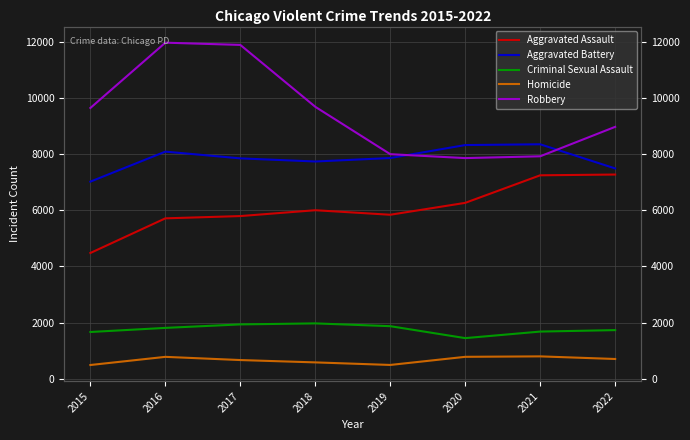

True or false: Aggravated Battery and Criminal Sexual Assault intersect in this chart.

False